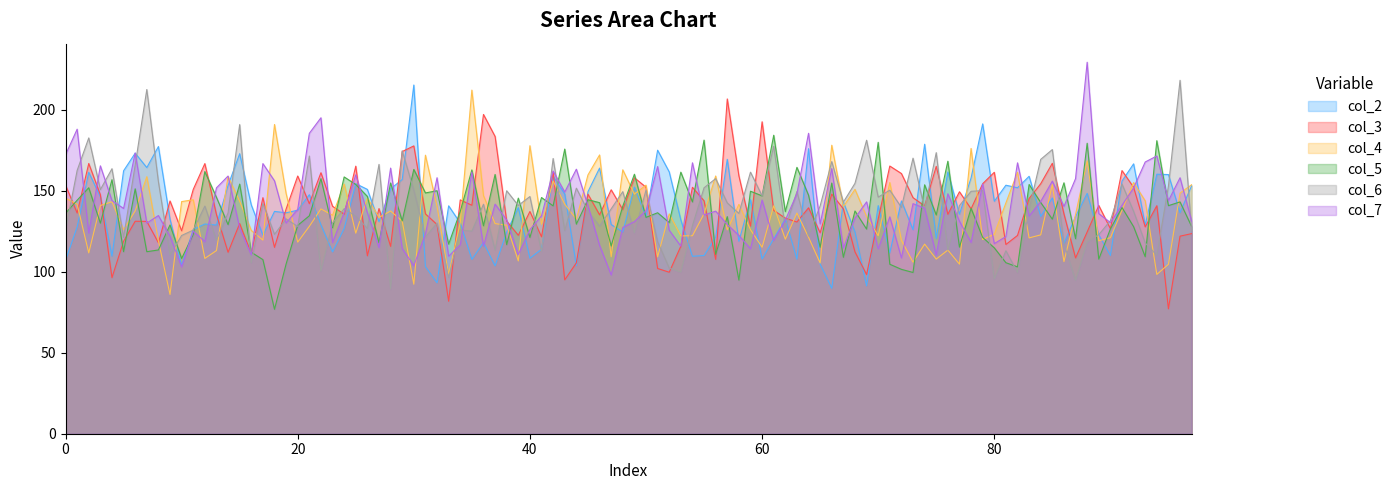

What is the sum of all col_5 values?

13348.4